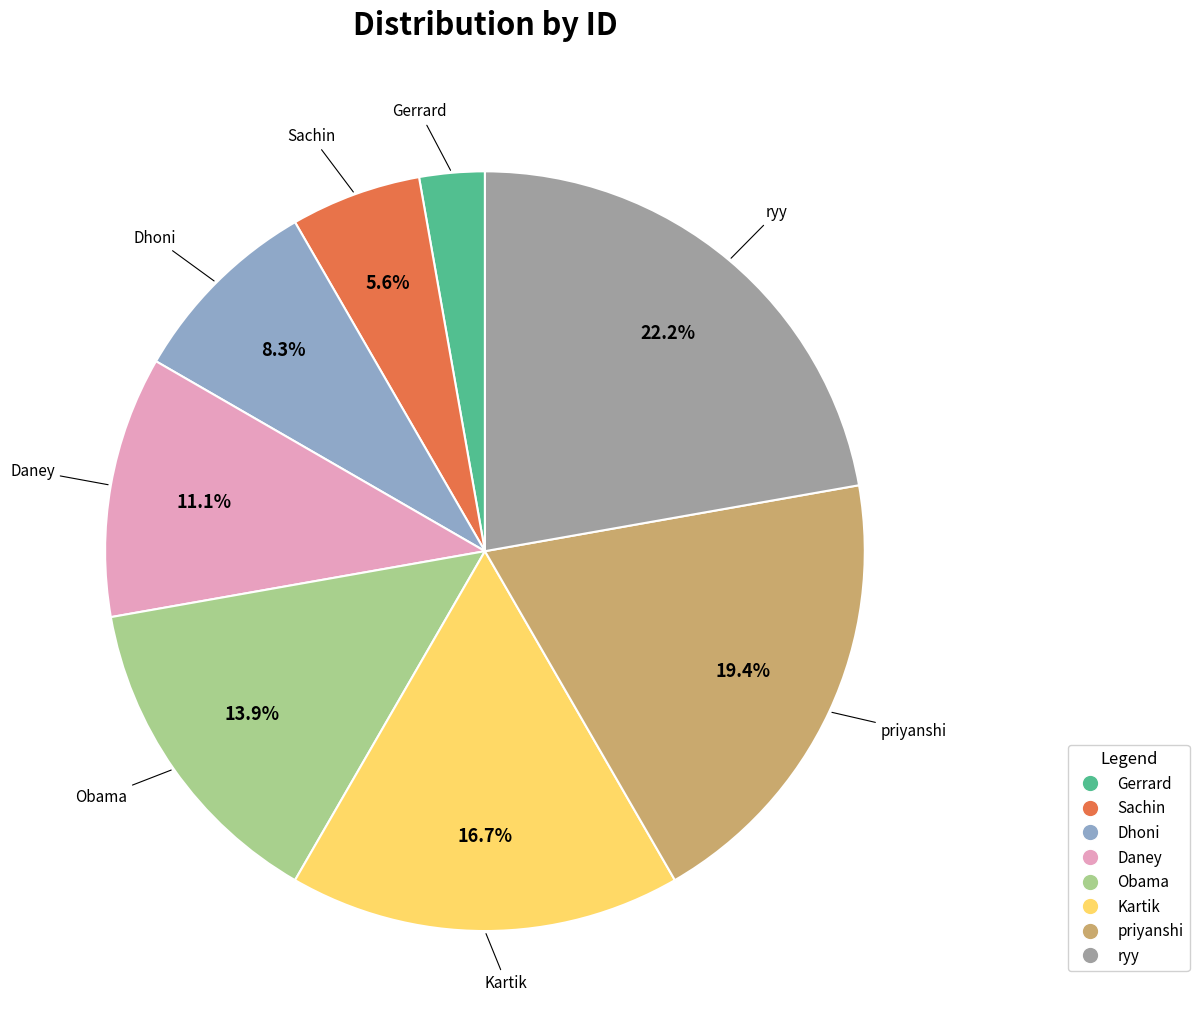

The Obama slice represents 4% of the pie. True or false?

False